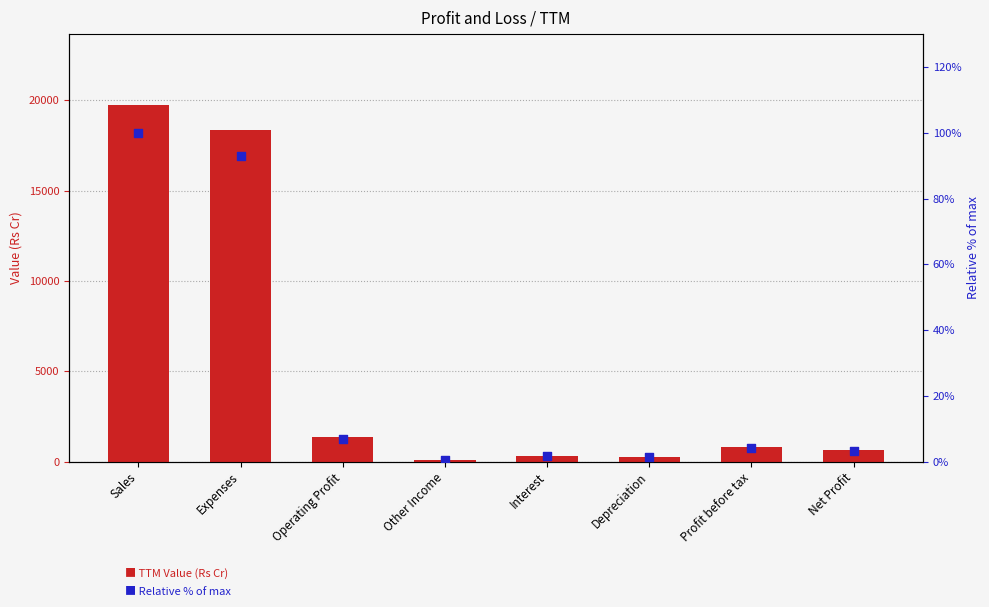

What are all the series names shown in the legend?

TTM Value (Rs Cr), Relative % of max